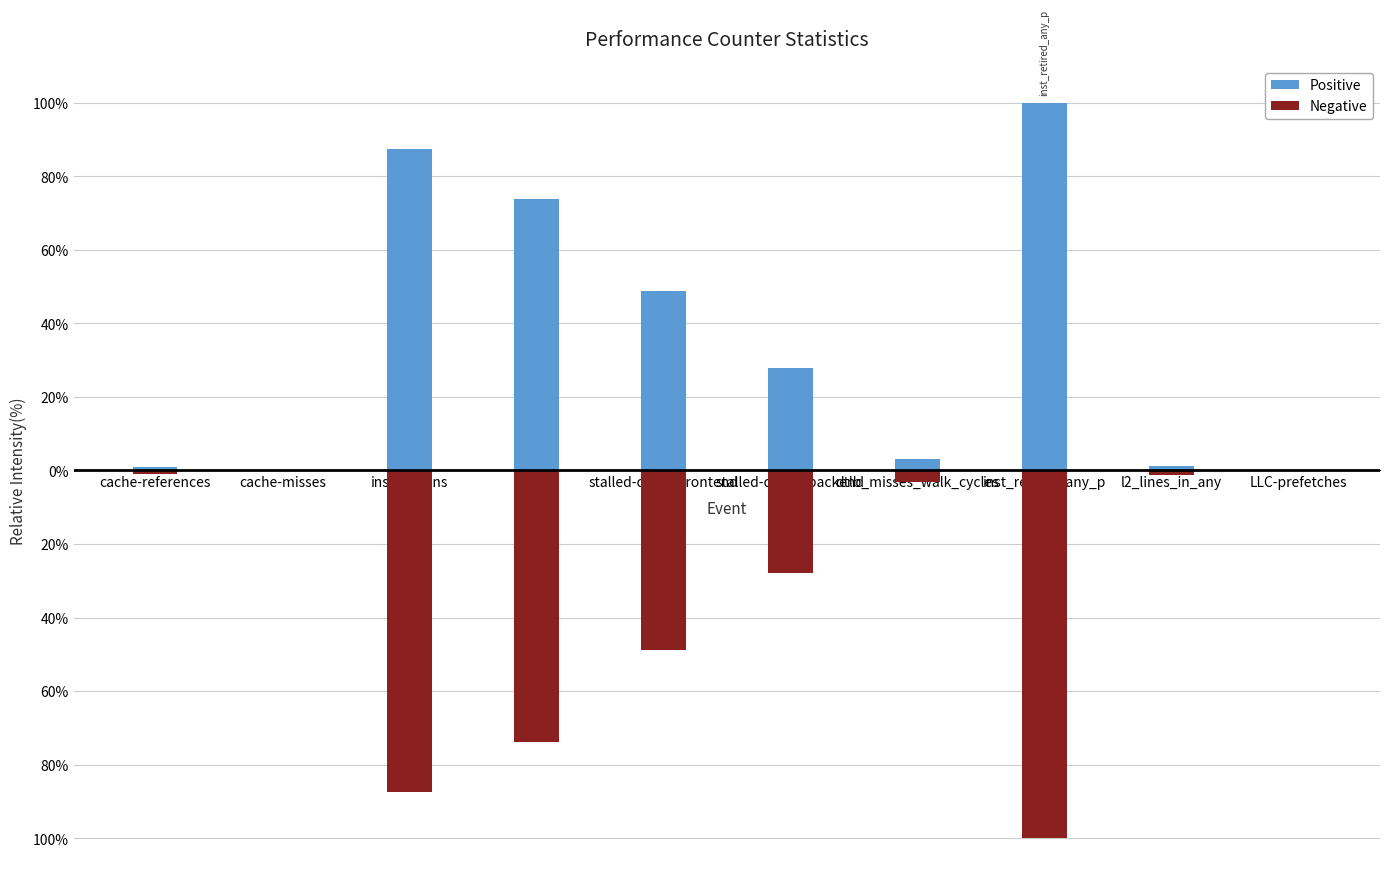

At which category is the sum across all series the highest?

cache-references